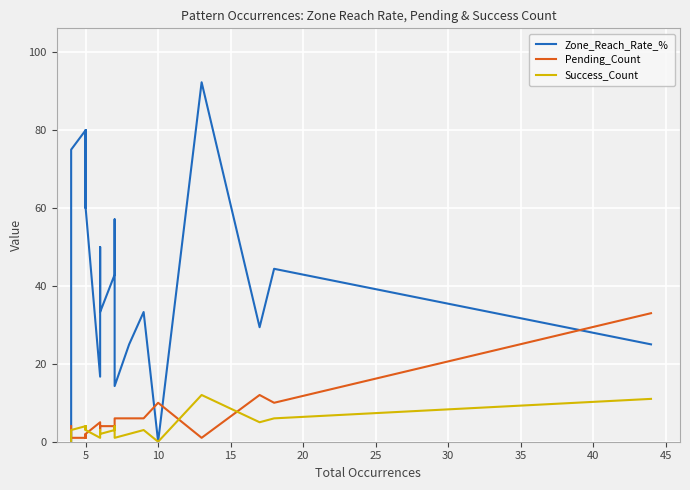

What is the difference between the maximum and second lowest values in the Success_Count series?

12.0